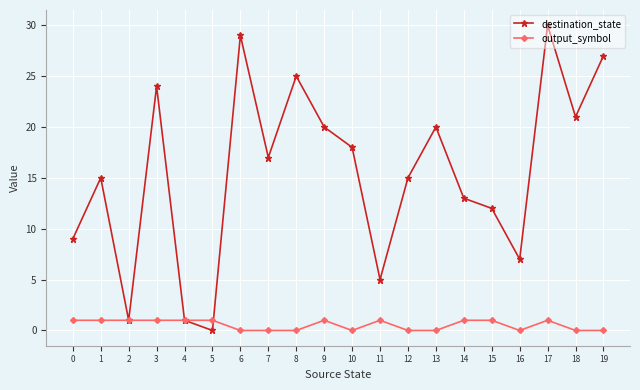

Which category has the highest value across all series?

17